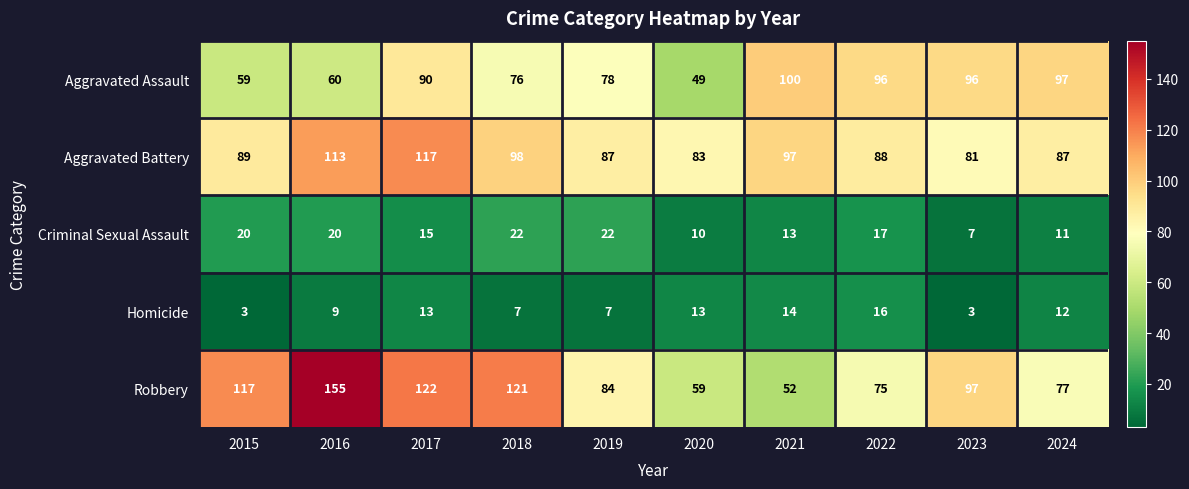

What is the total value across all series at 2015?

288